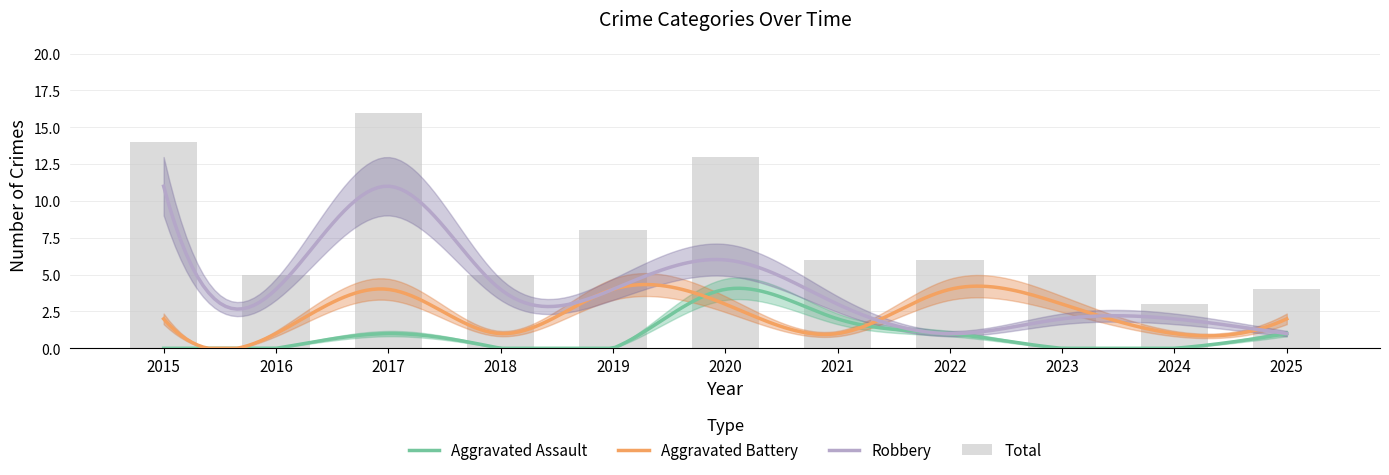

Reading left to right, list all the values displayed in this chart.

Aggravated Assault: 0	0	1	0	0	4	2	1	0	0	1
Aggravated Battery: 2	1	4	1	4	3	1	4	3	1	2
Robbery: 11	4	11	4	4	6	3	1	2	2	1
Total: 14	5	16	5	8	13	6	6	5	3	4